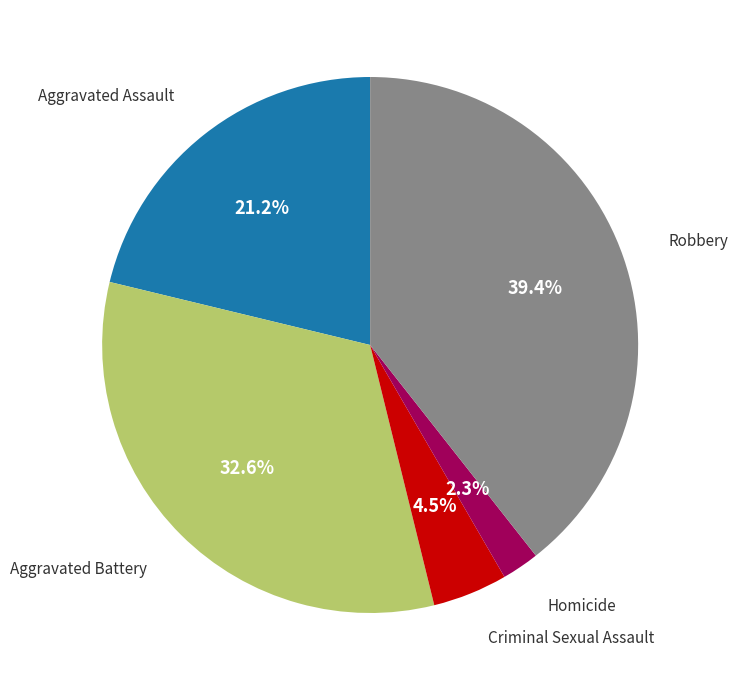

Is there a majority slice in this chart?

No